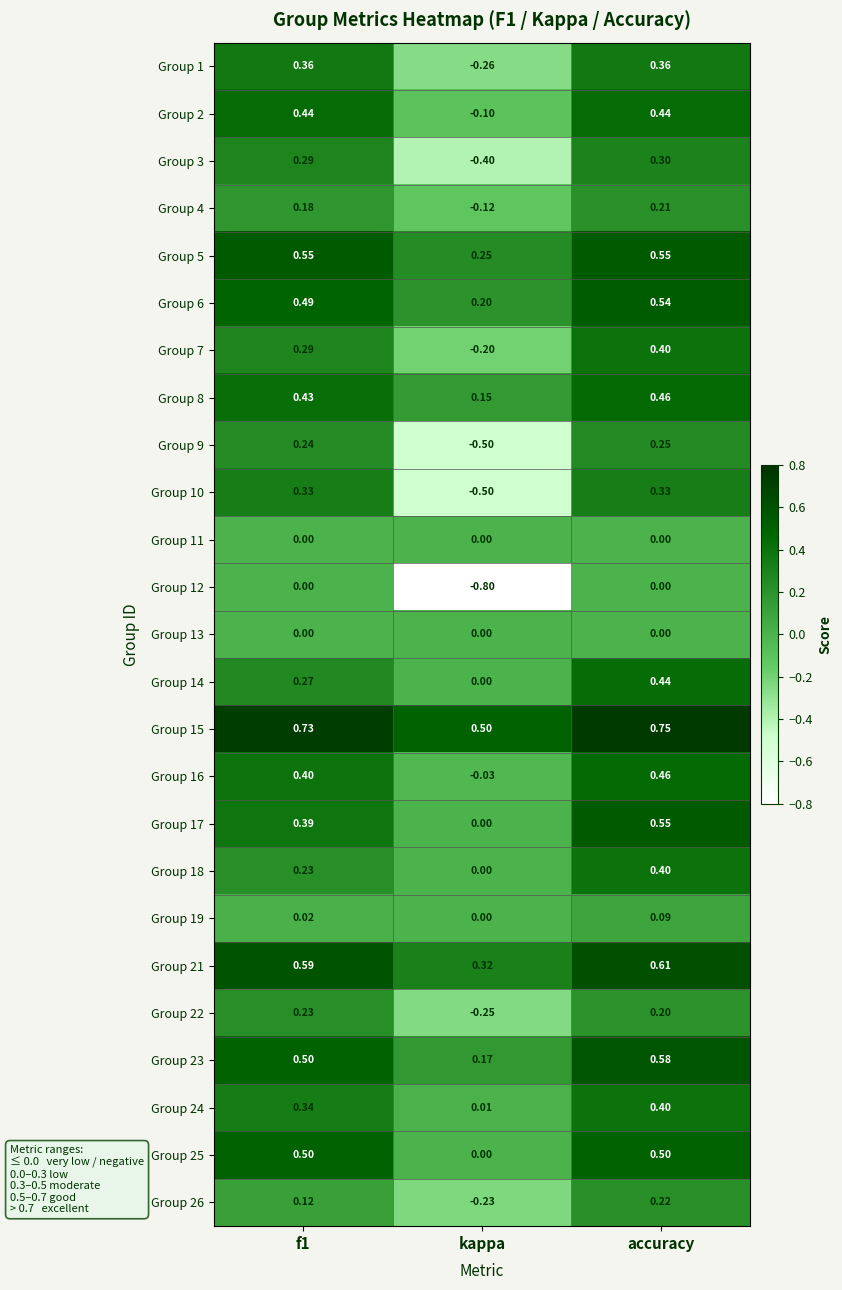

At which category does the chart reach its peak across all series?

accuracy